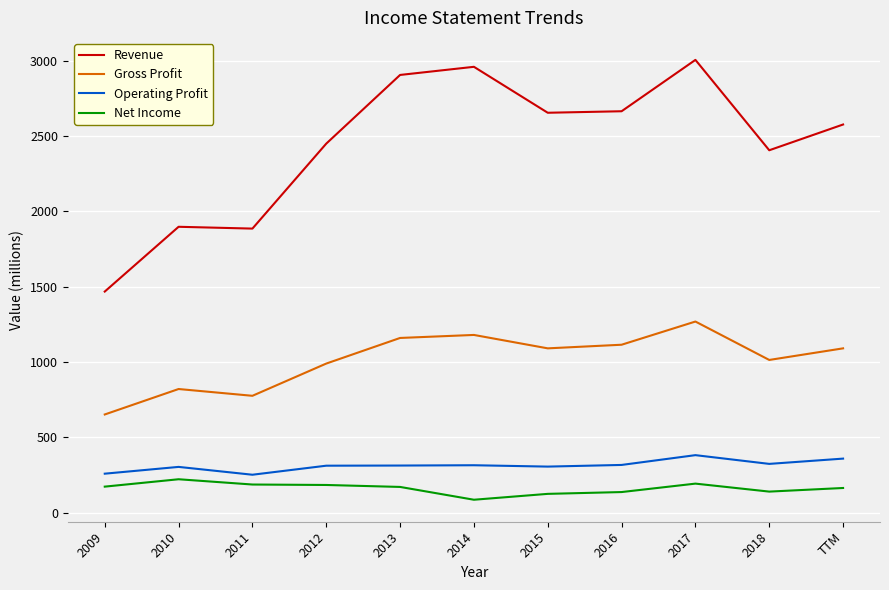

At which category is the sum across all series the highest?

2017